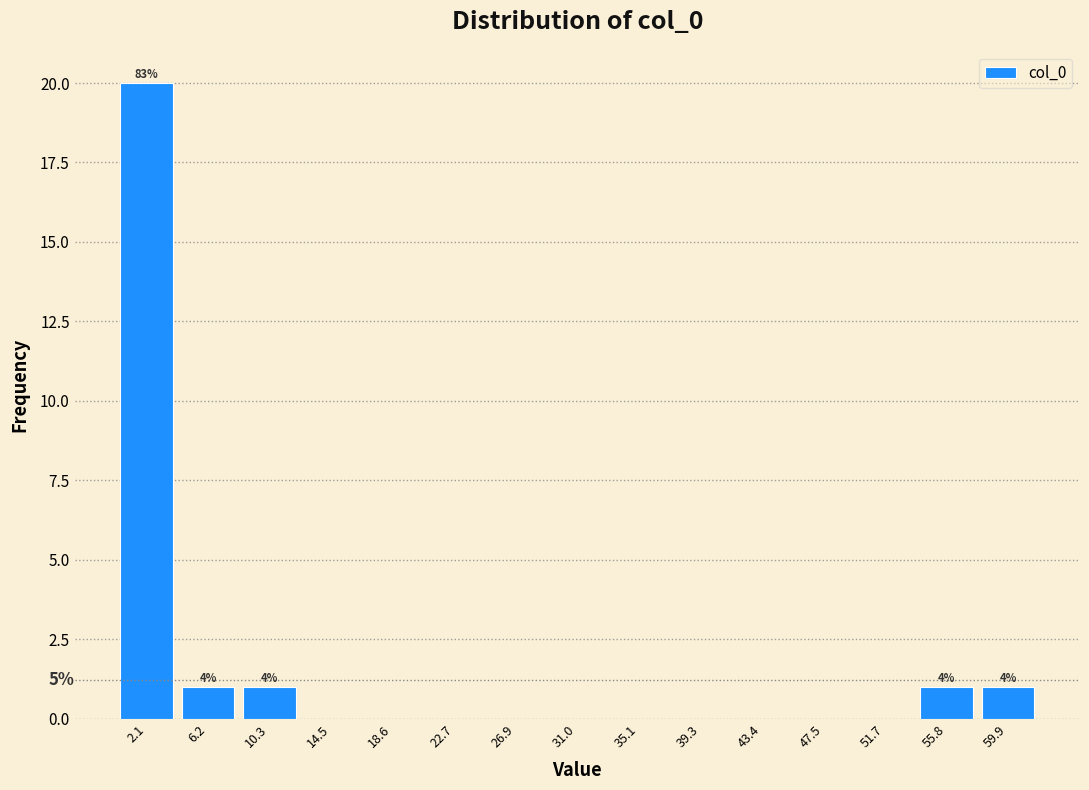

Which range on the x-axis has the tallest bar?

0.0 to 4.0